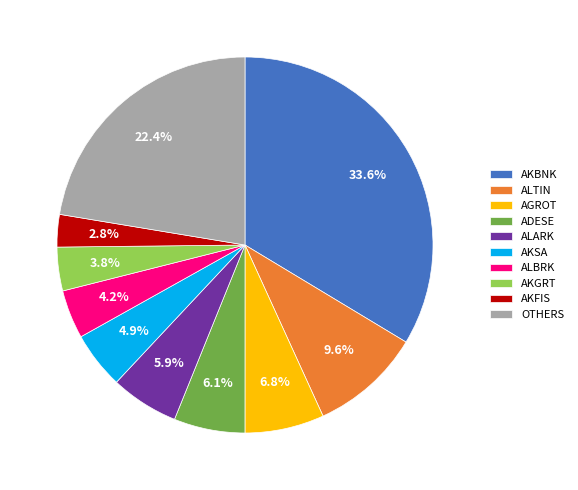

The AKFIS slice represents 9% of the pie. True or false?

False